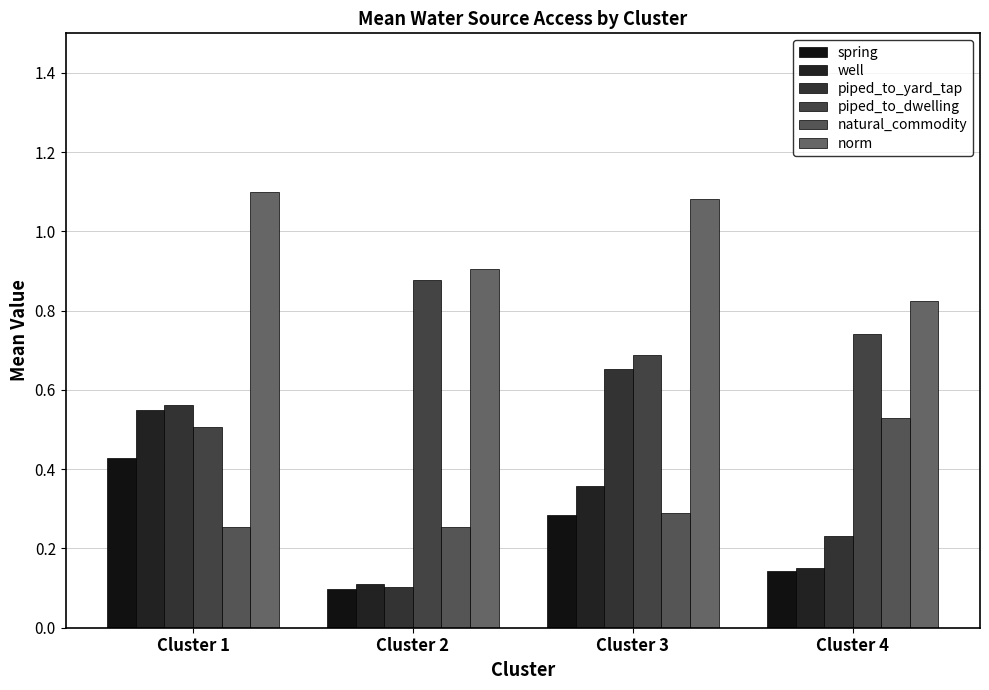

What is the sum of all well values?

1.2